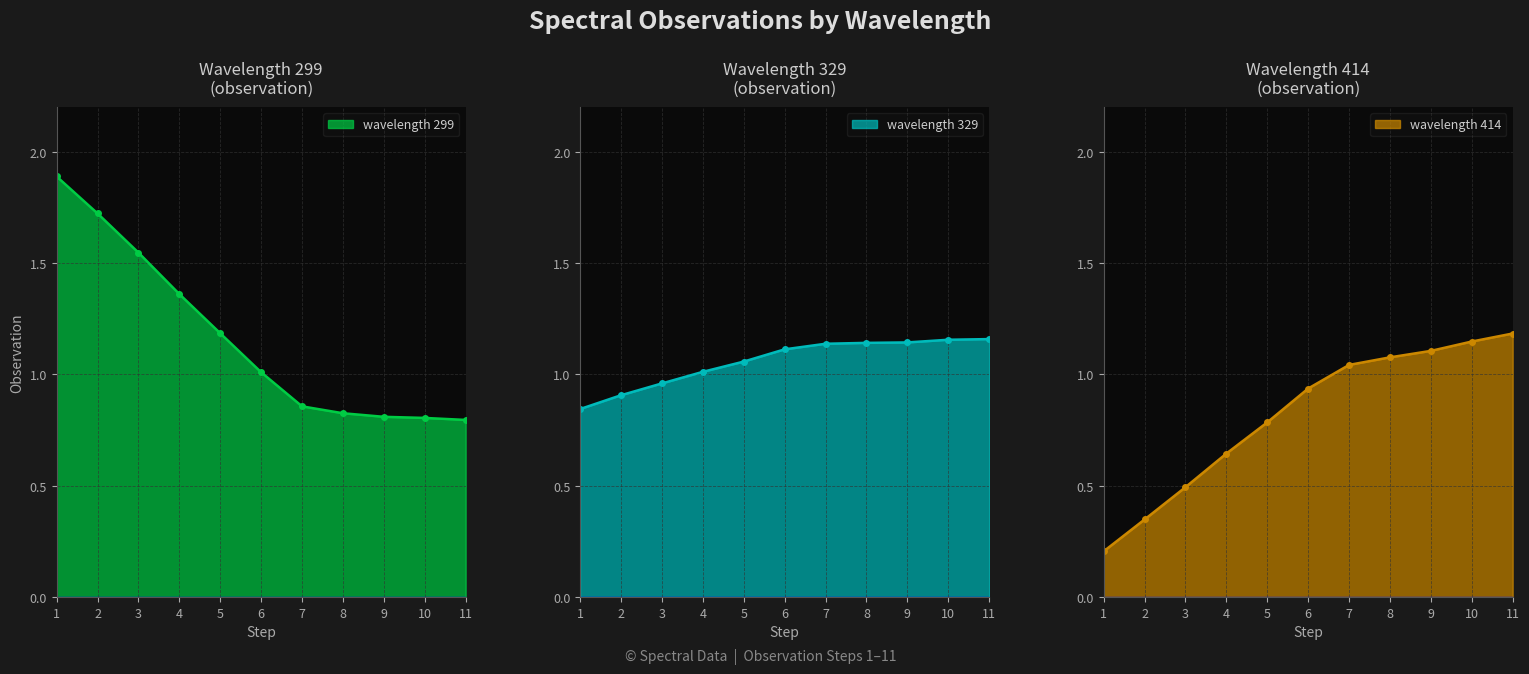

Between 5 and 9, which is larger?

5